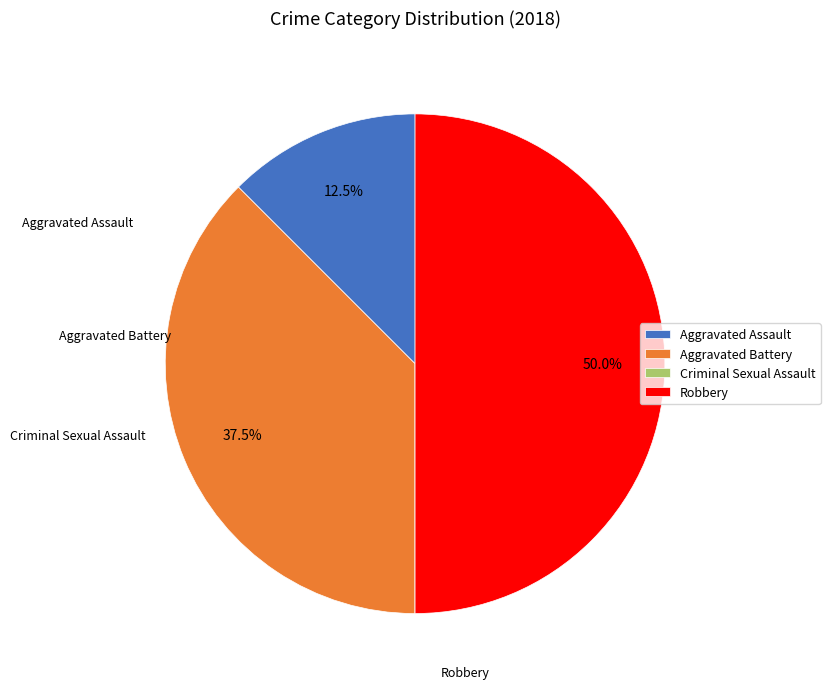

How many slices are in this pie chart?

4